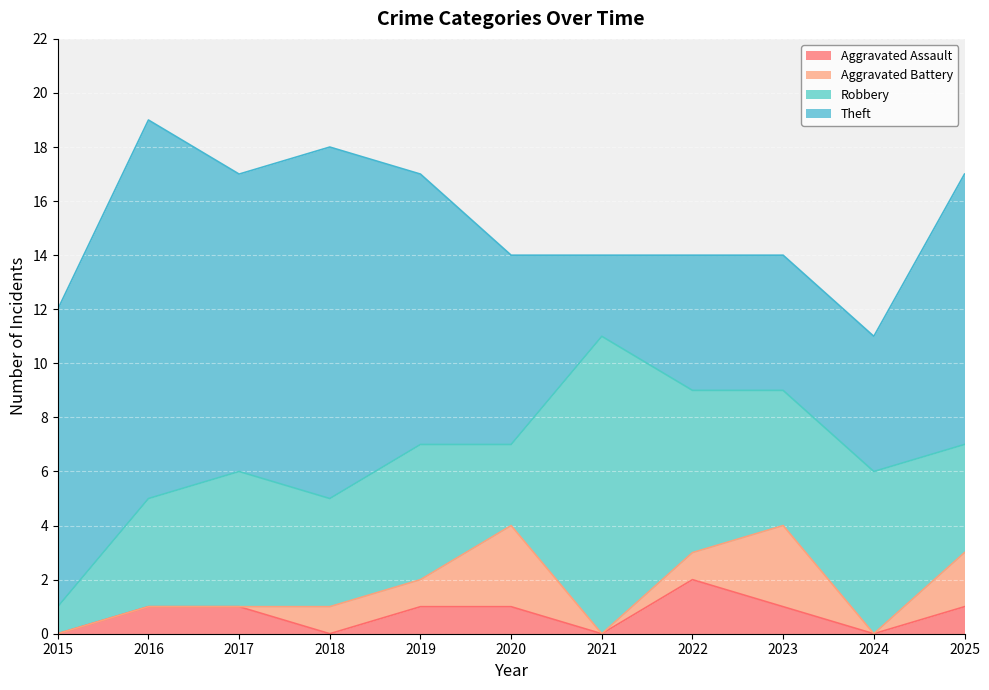

After their last crossing, which series has the higher values: Aggravated Battery or Aggravated Assault?

Aggravated Battery